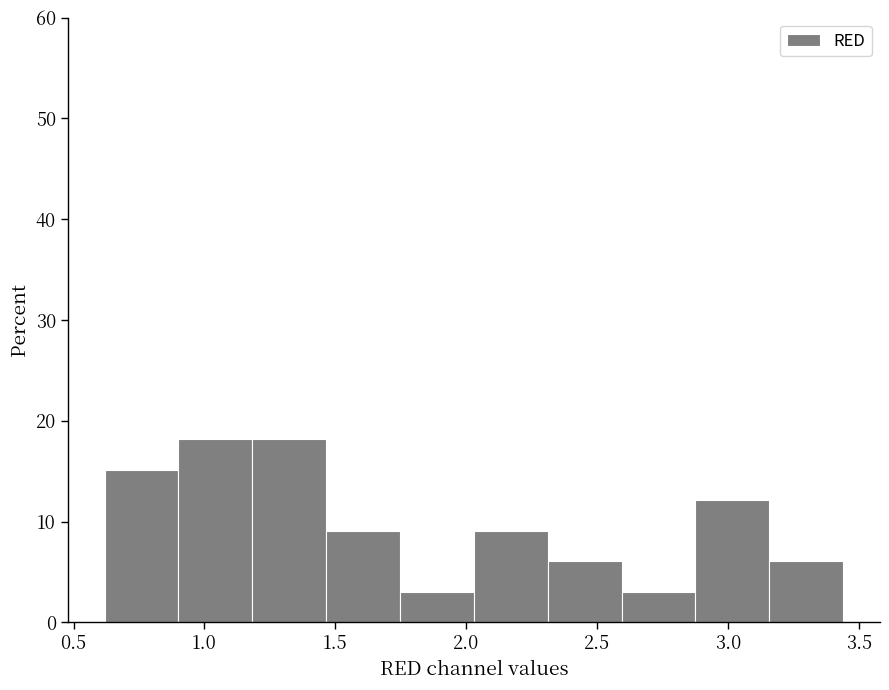

Reading left to right, list every bar in this chart as the range it spans on the x-axis followed by its height. Neither the bar edges nor the heights are printed on the chart, so give them approximately, as read against the axes.

0.60 to 0.90: 15
0.90 to 1.20: 18
1.20 to 1.45: 18
1.45 to 1.75: 9
1.75 to 2.05: 3
2.05 to 2.30: 9
2.30 to 2.60: 6
2.60 to 2.85: 3
2.85 to 3.15: 12
3.15 to 3.45: 6